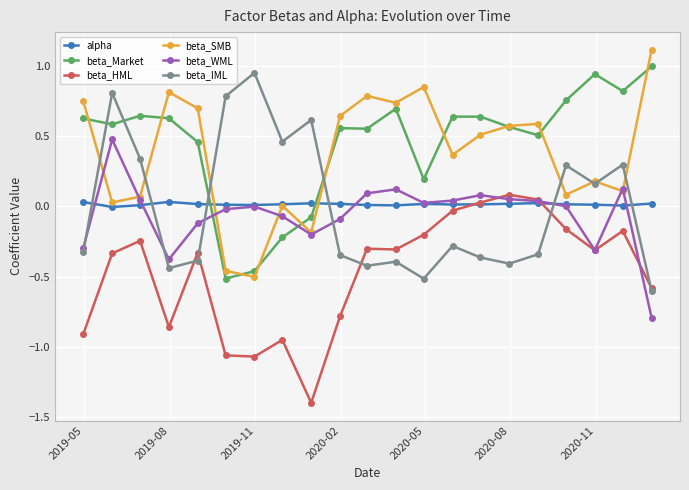

Which series has the largest range (max minus min)?

beta_SMB